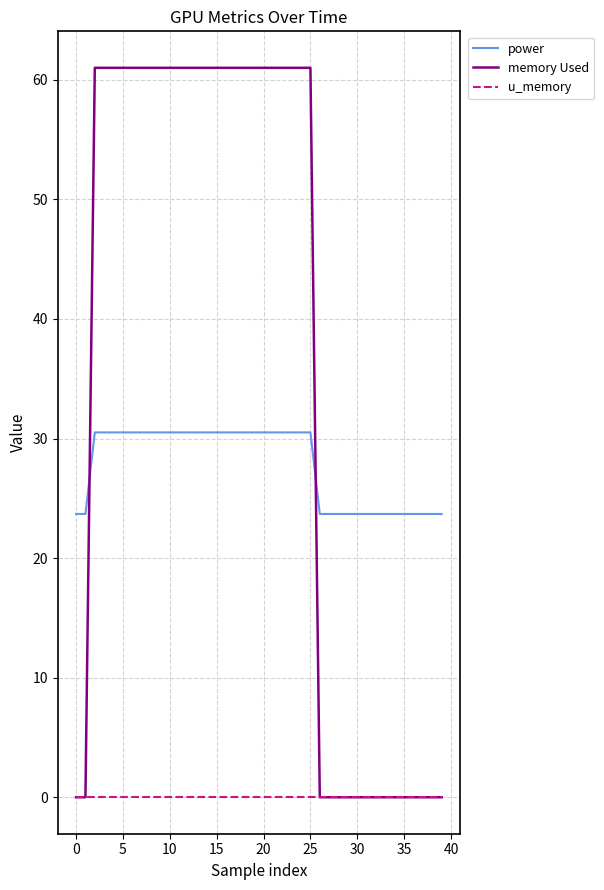

Which series has the largest total across all categories?

memory Used